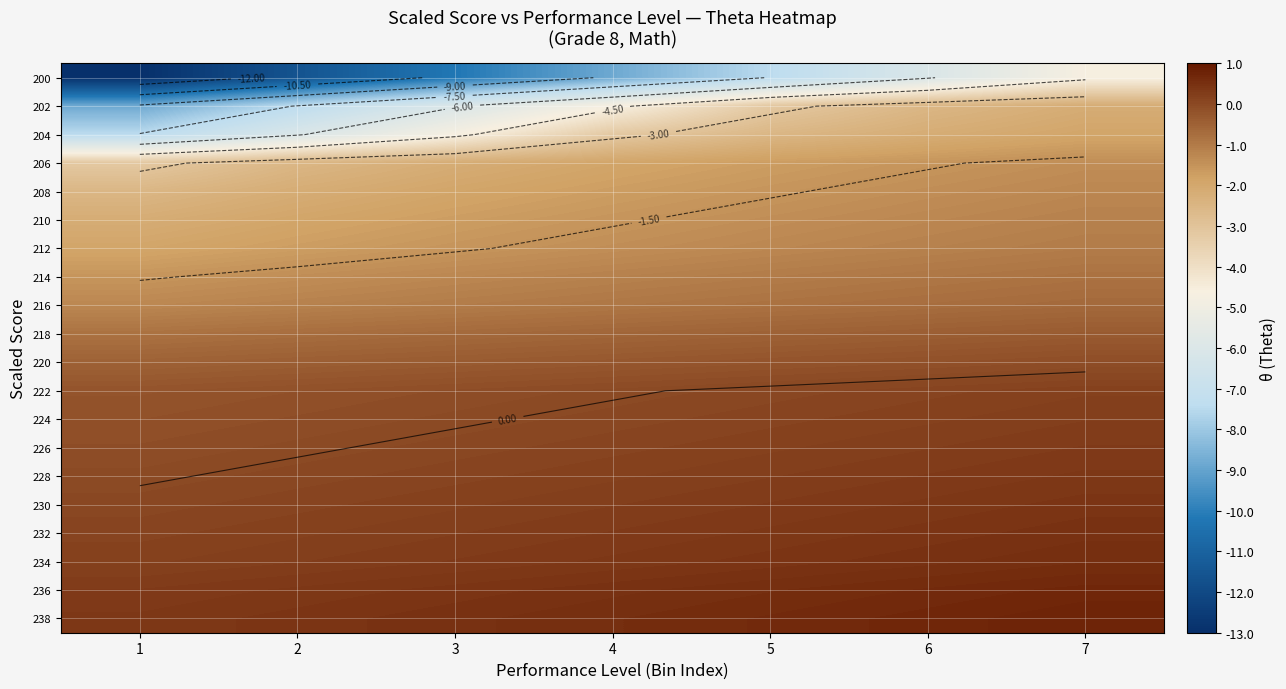

The value of 210 at 5 is -1.4. True or false?

True